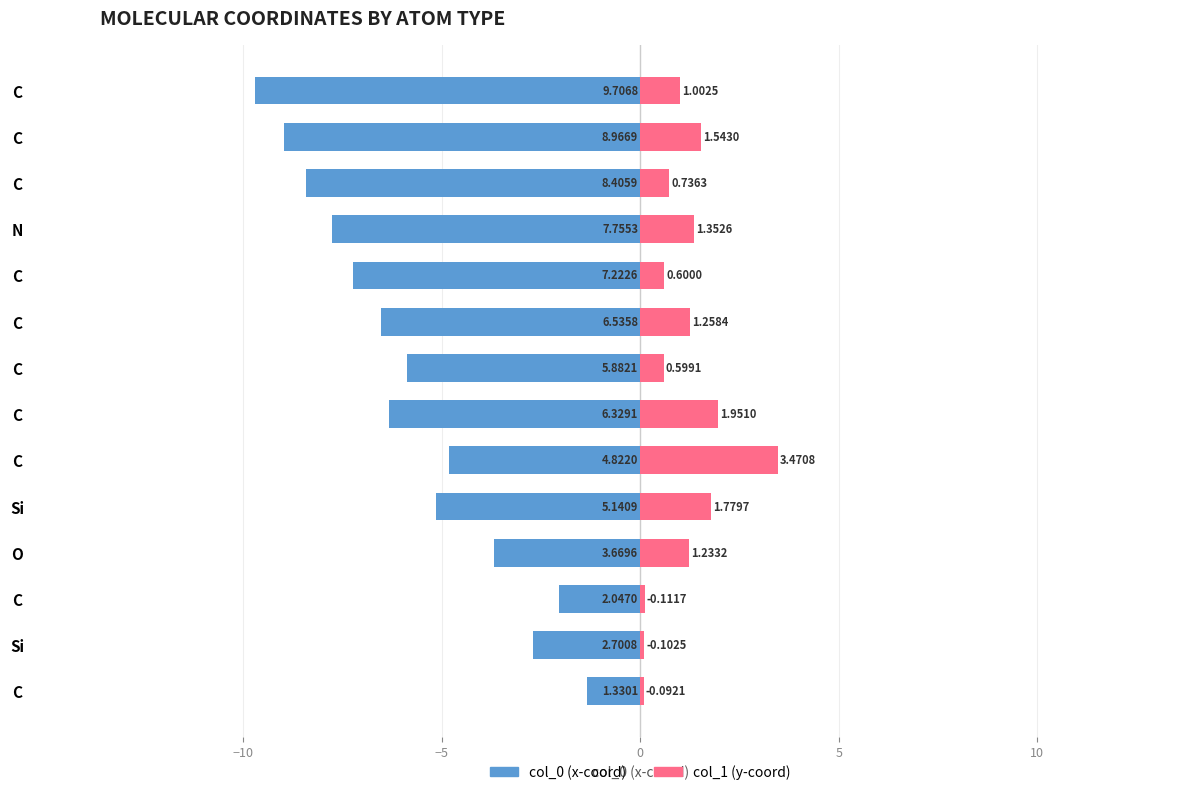

What is the maximum value for col_1?

3.5